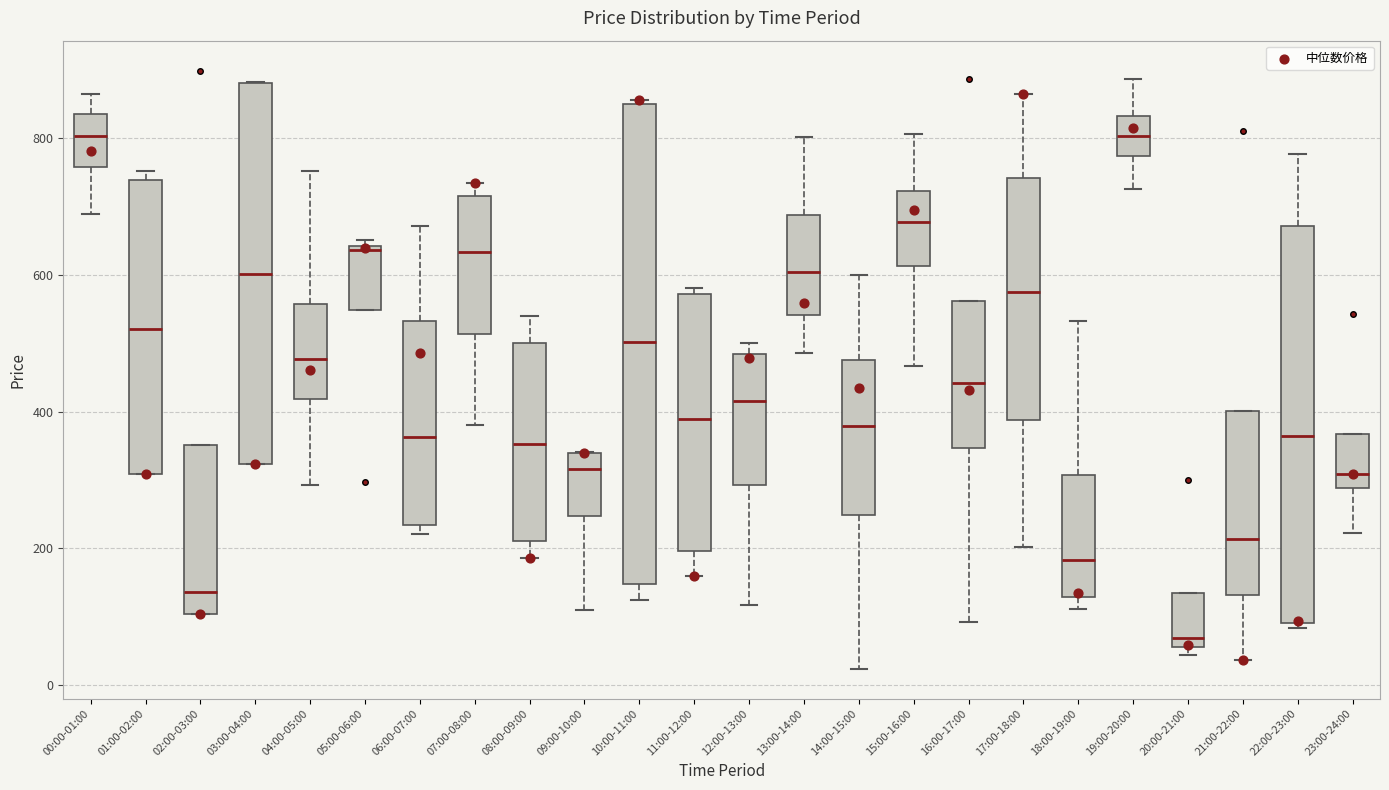

Which box is the tallest, from its lower edge to its upper edge?

10:00-11:00